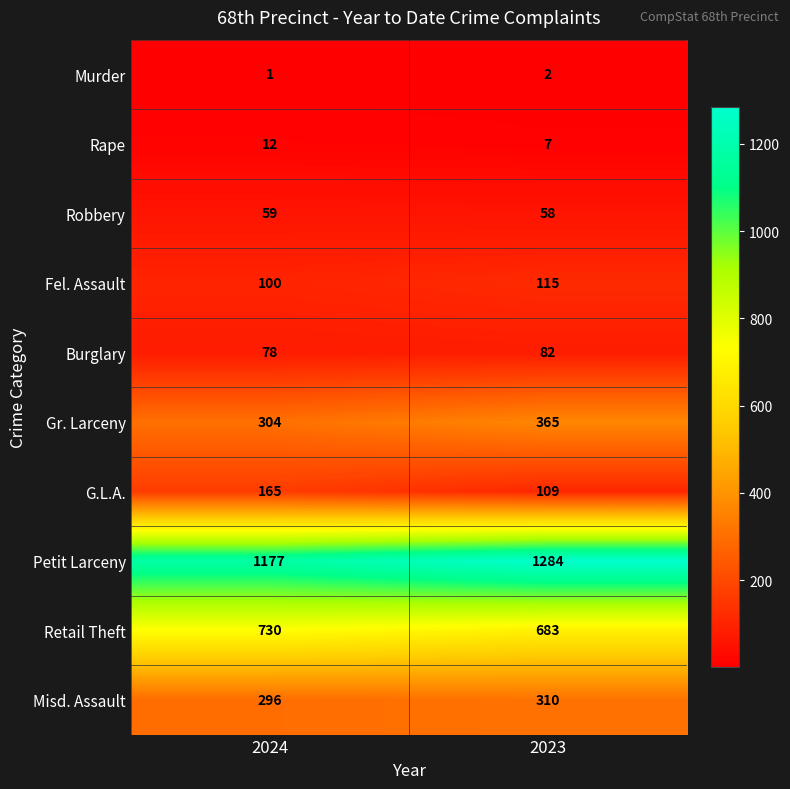

Reading left to right, extract all data points from this chart.

Murder: 1	2
Rape: 12	7
Robbery: 59	58
Fel. Assault: 100	115
Burglary: 78	82
Gr. Larceny: 304	365
G.L.A.: 165	109
Petit Larceny: 1177	1284
Retail Theft: 730	683
Misd. Assault: 296	310